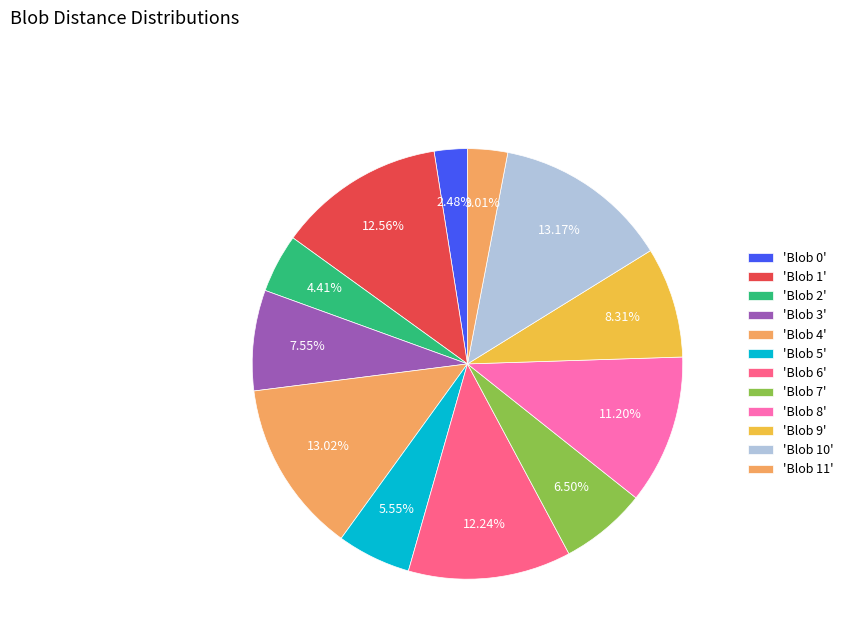

To the nearest percent, what is the difference between the largest and smallest slice percentages?

11%